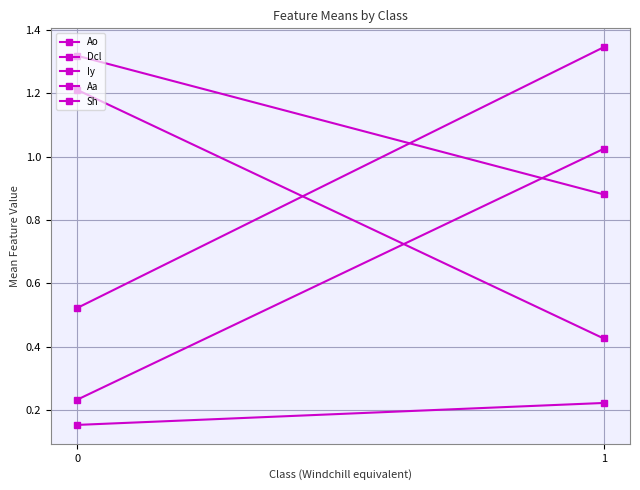

How many Ao values are between 0 and 1?

1